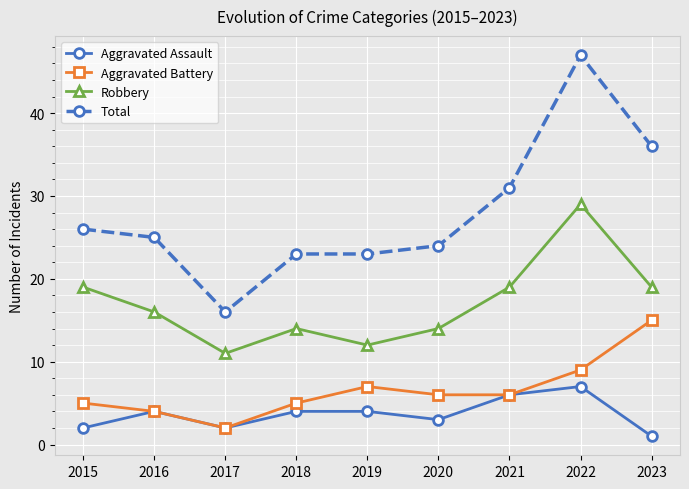

True or false: Total has a value of 24 at 2020.

True